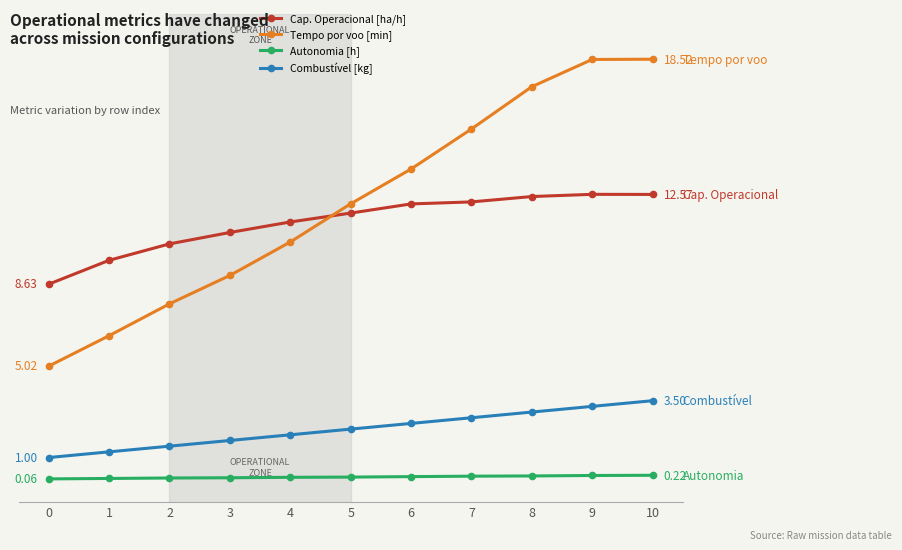

Reading right to left, transcribe all the data shown in this chart.

Capacidade operacional [ha/h]: 12.6	12.6	12.5	12.2	12.2	11.8	11.4	10.9	10.4	9.7	8.6
Tempo por voo [min]: 18.5	18.5	17.3	15.4	13.7	12.2	10.5	9.0	7.8	6.4	5.0
Autonomia Projetada [h]: 0.2	0.2	0.2	0.2	0.2	0.1	0.1	0.1	0.1	0.1	0.1
Combustivel [kg]: 3.5	3.2	3.0	2.8	2.5	2.2	2.0	1.8	1.5	1.2	1.0